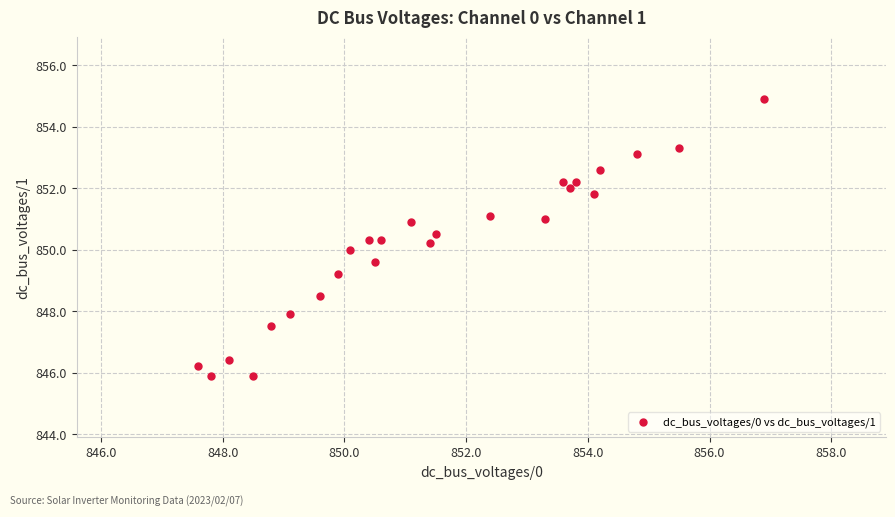

What is the range of X values (max minus min)?

9.3